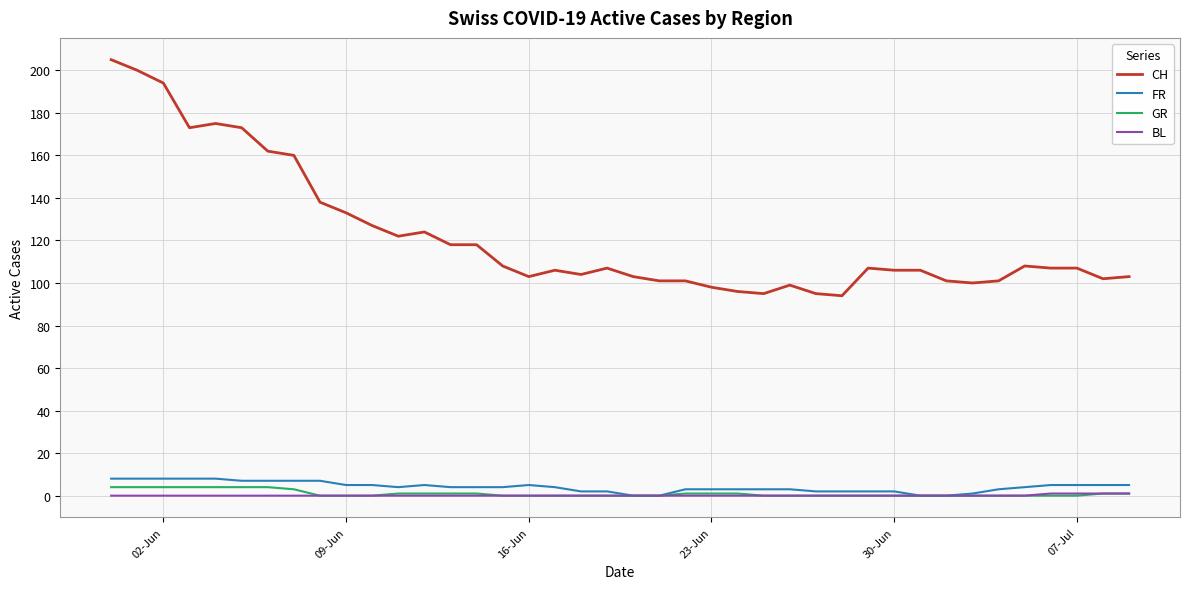

Which series has the largest total across all categories?

CH